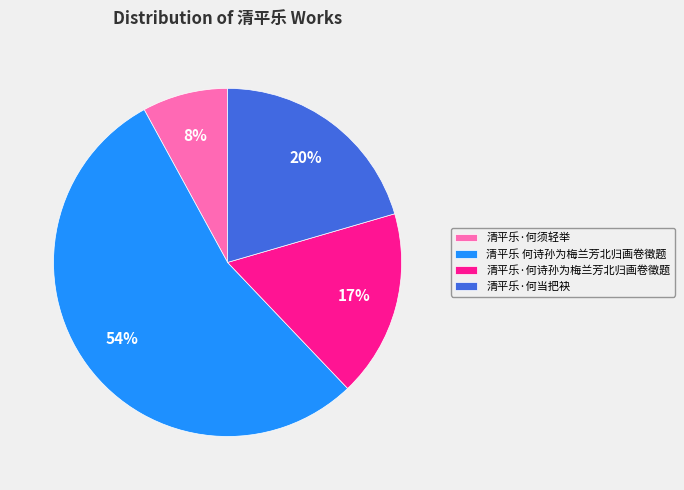

To the nearest percent, what percentage of the pie is 清平乐·何当把袂?

20%